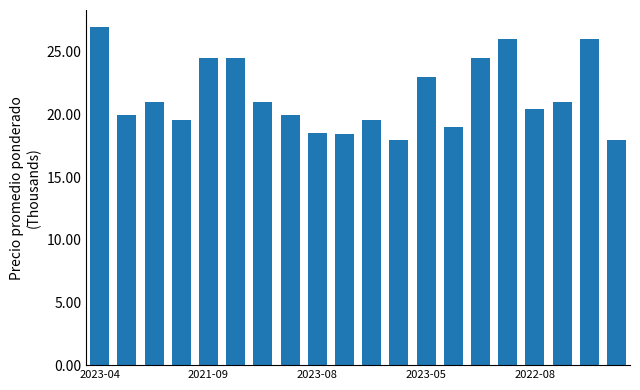

What is the sum of all values?

430.0